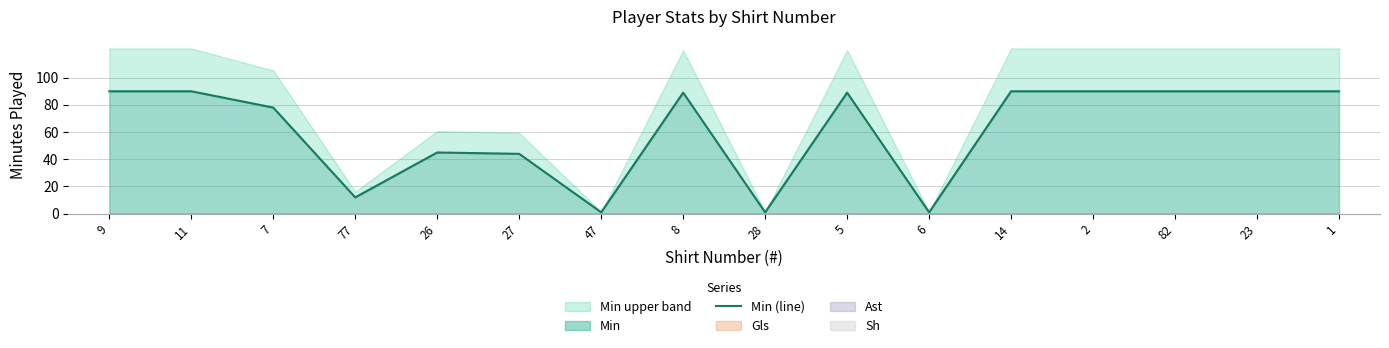

The value at 27 is 44. True or false?

True